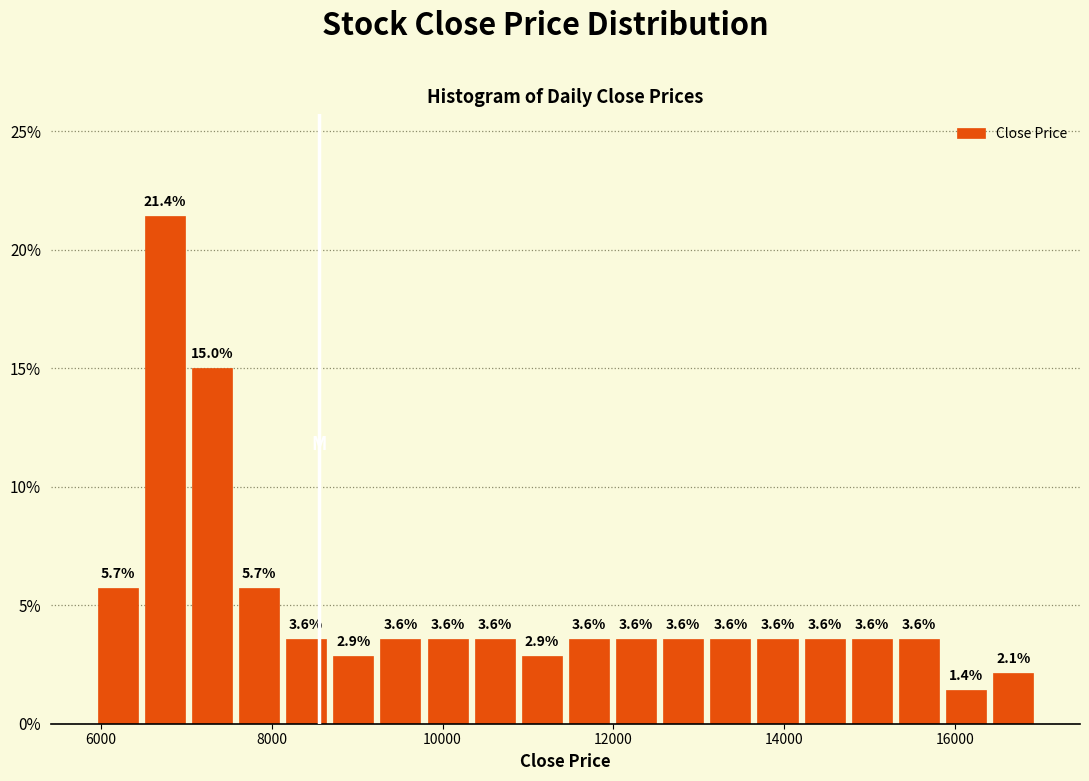

Read against the x-axis, roughly where is the centre of the tallest bar?

6800